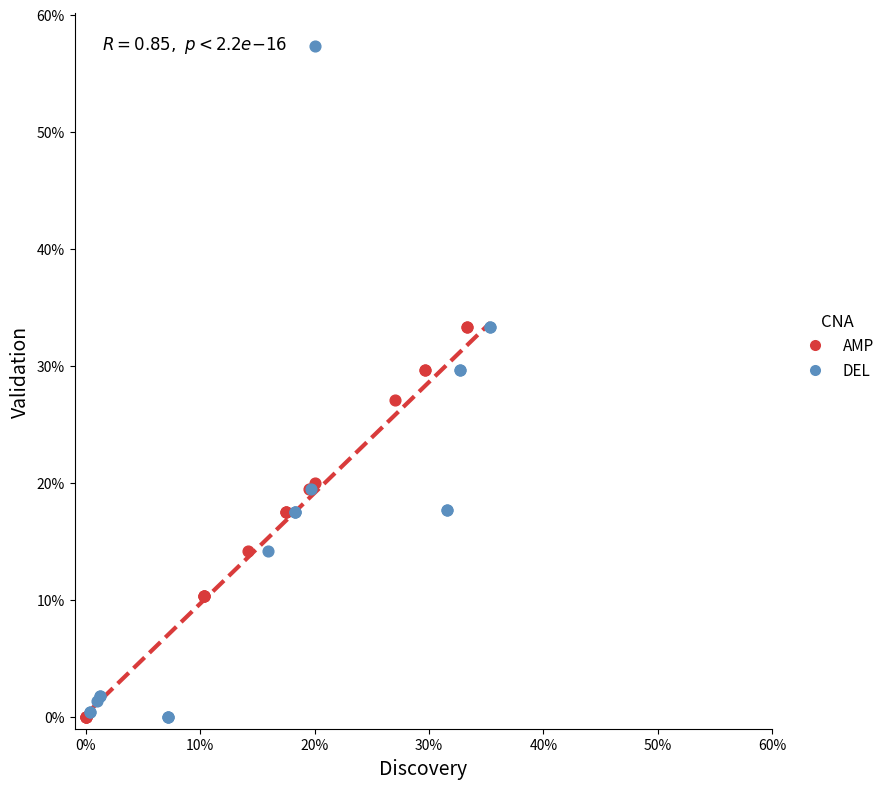

Which series has the widest spread of Y values?

DEL